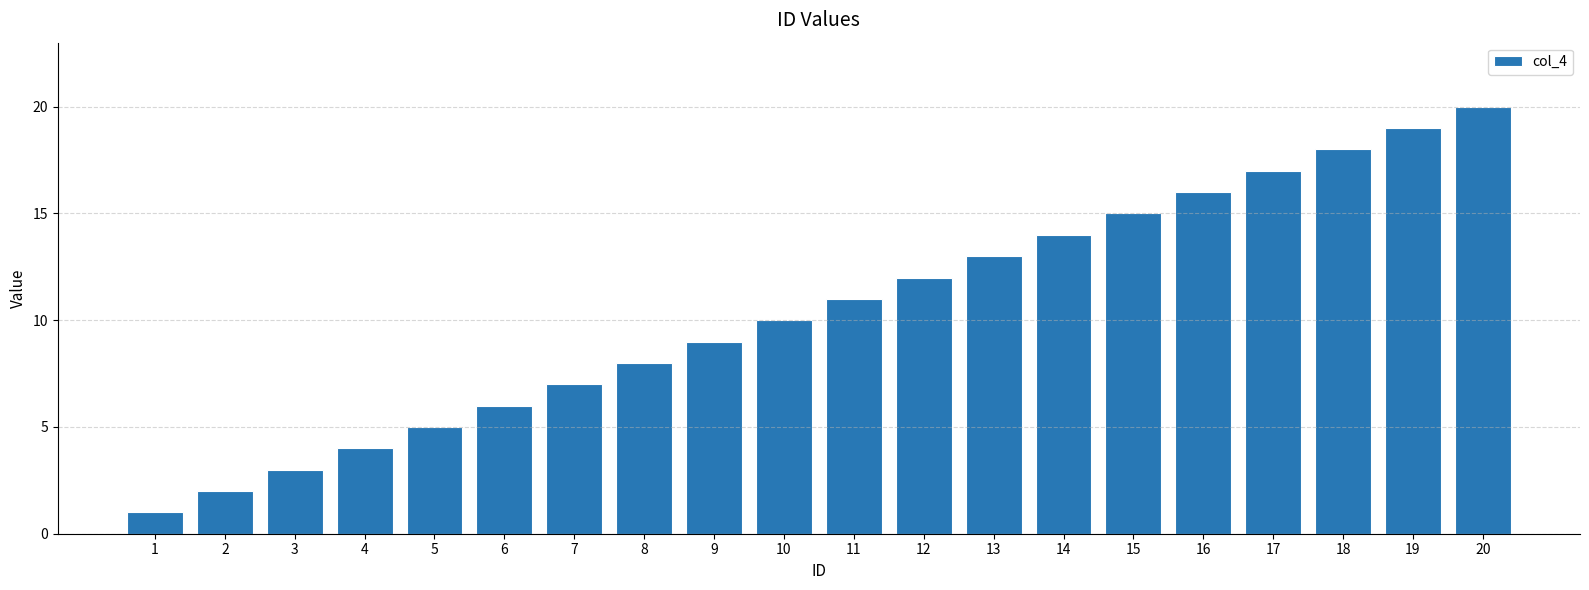

The value at 16 is 16. True or false?

True